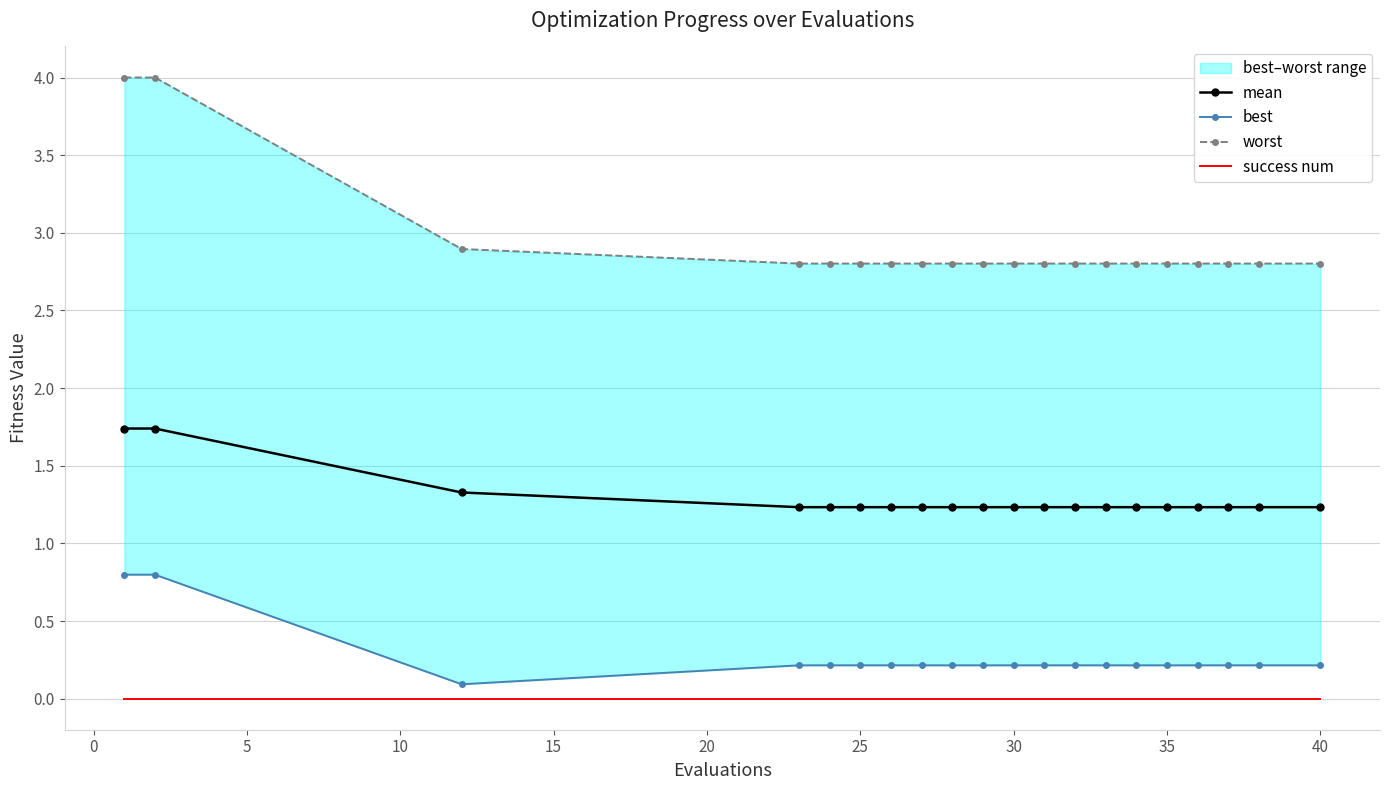

How many lines are shown in the chart?

4